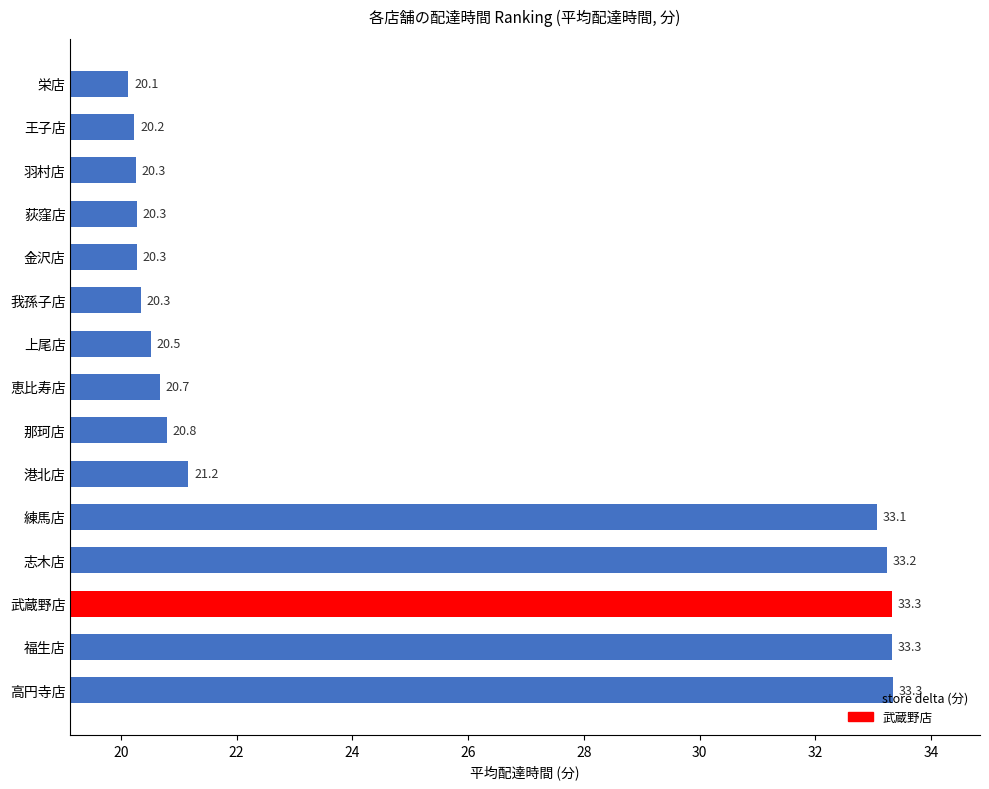

Approximately how many times larger is the value at 王子店 compared to 我孫子店?

1.0